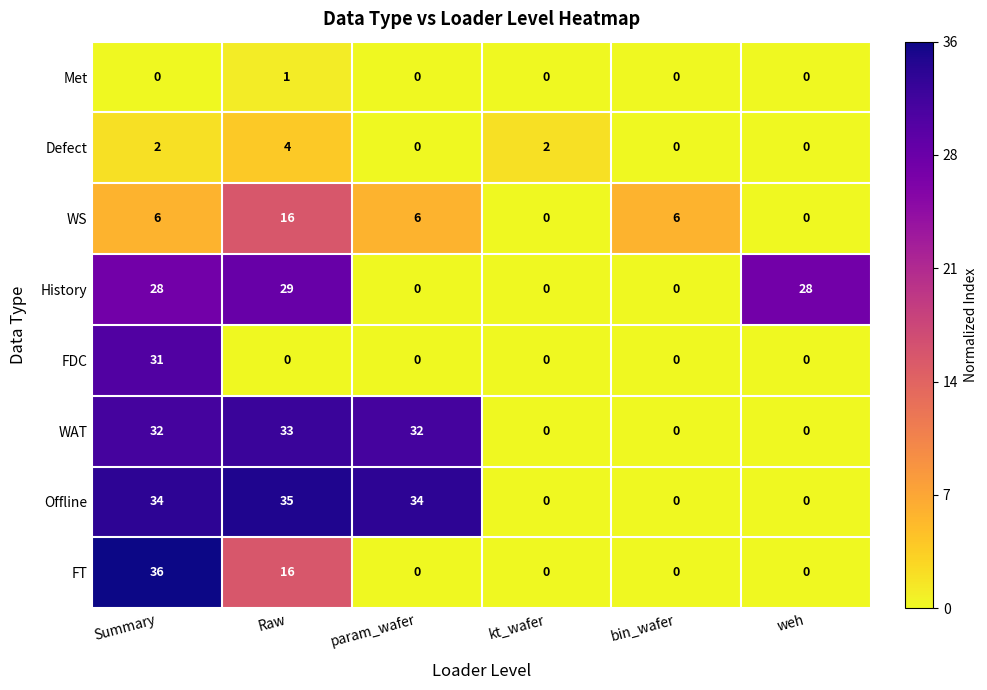

List the series in order of their peak value, highest first.

FT, Offline, WAT, FDC, History, WS, Defect, Met